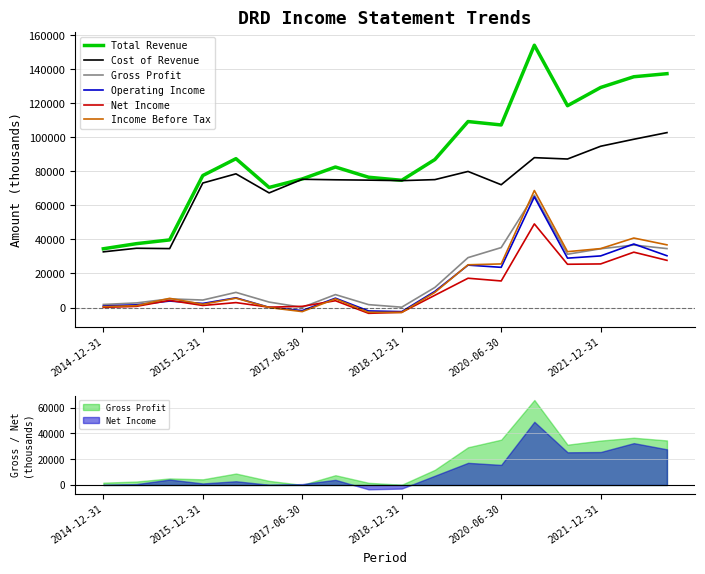

At which category does the chart reach its minimum across all series?

8